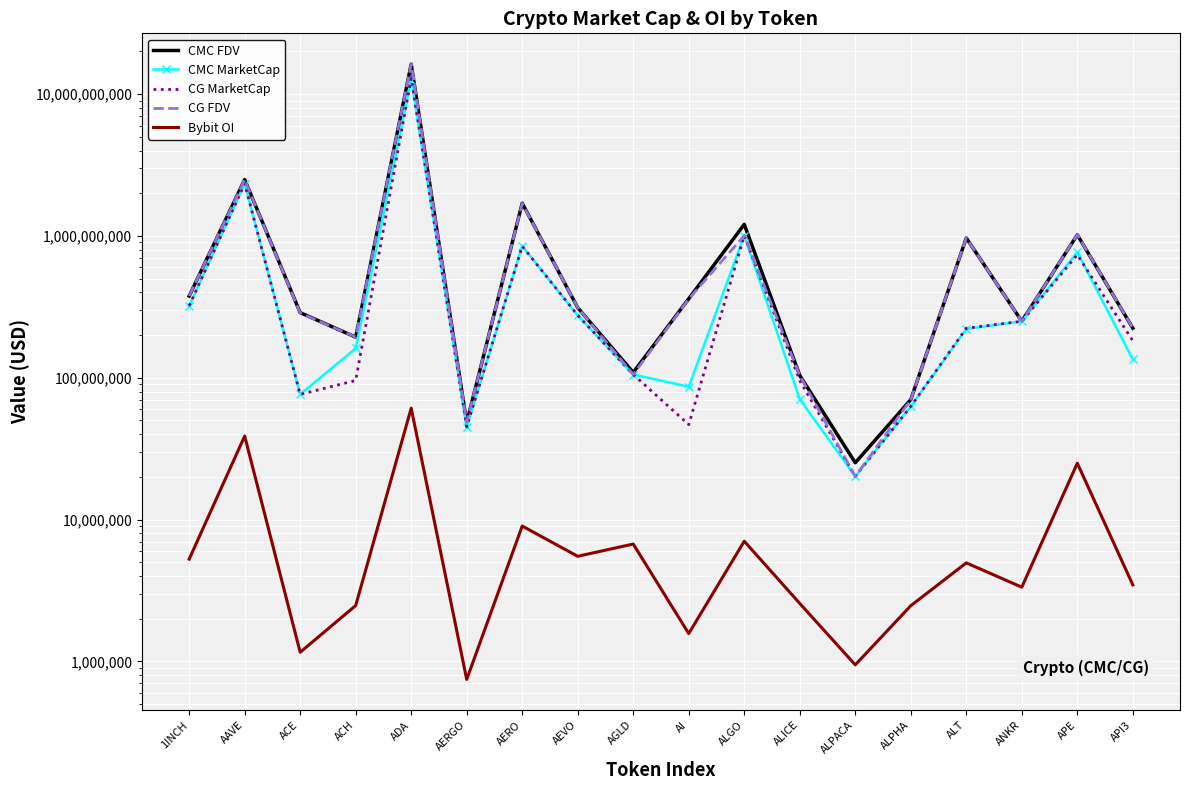

Which series has the largest total across all categories?

CMC FDV